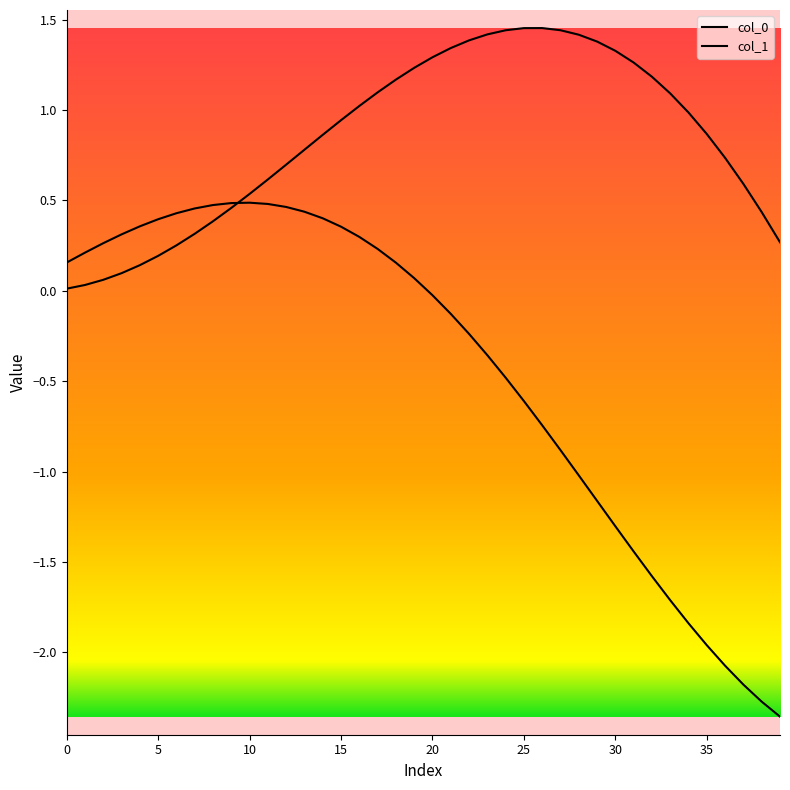

Reading right to left, what are all the values shown in this chart?

col_0: -2.4	-2.3	-2.2	-2.1	-2.0	-1.8	-1.7	-1.6	-1.4	-1.3	-1.2	-1.0	-0.9	-0.7	-0.6	-0.5	-0.4	-0.2	-0.1	-0.0	0.1	0.2	0.2	0.3	0.4	0.4	0.4	0.5	0.5	0.5	0.5	0.5	0.5	0.4	0.4	0.4	0.3	0.3	0.2	0.2
col_1: 0.3	0.4	0.6	0.7	0.9	1.0	1.1	1.2	1.3	1.3	1.4	1.4	1.4	1.5	1.5	1.4	1.4	1.4	1.3	1.3	1.2	1.2	1.1	1.0	0.9	0.9	0.8	0.7	0.6	0.5	0.5	0.4	0.3	0.3	0.2	0.1	0.1	0.1	0.0	0.0